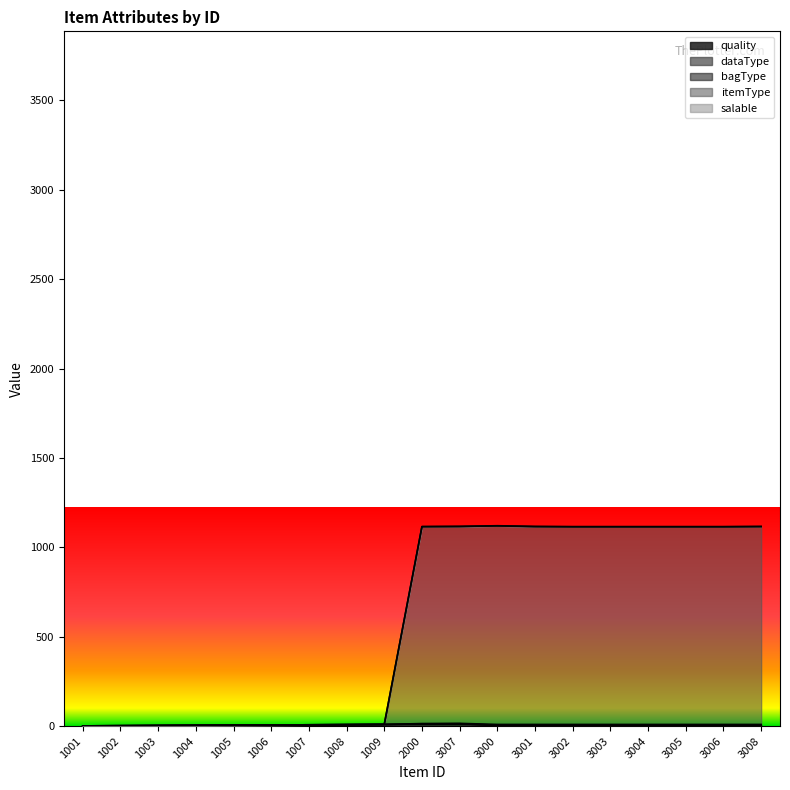

Rank the categories by quality value from lowest to highest.

1001, 1002, 1003, 1004, 3000, 3001, 3002, 3003, 3004, 3005, 3006, 3008, 1005, 1006, 1007, 1008, 1009, 2000, 3007